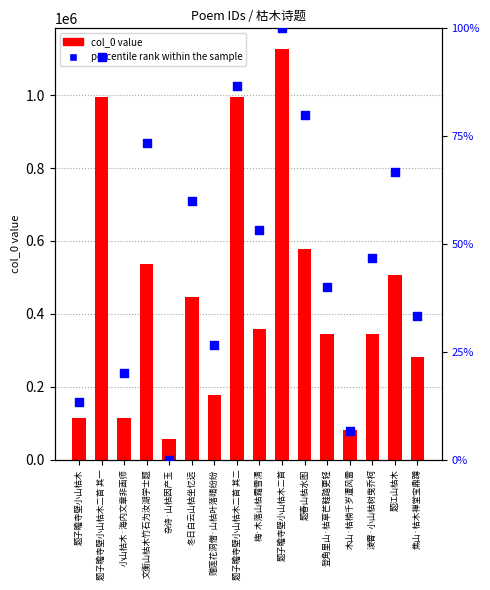

Which series has the largest total across all categories?

col_0 value